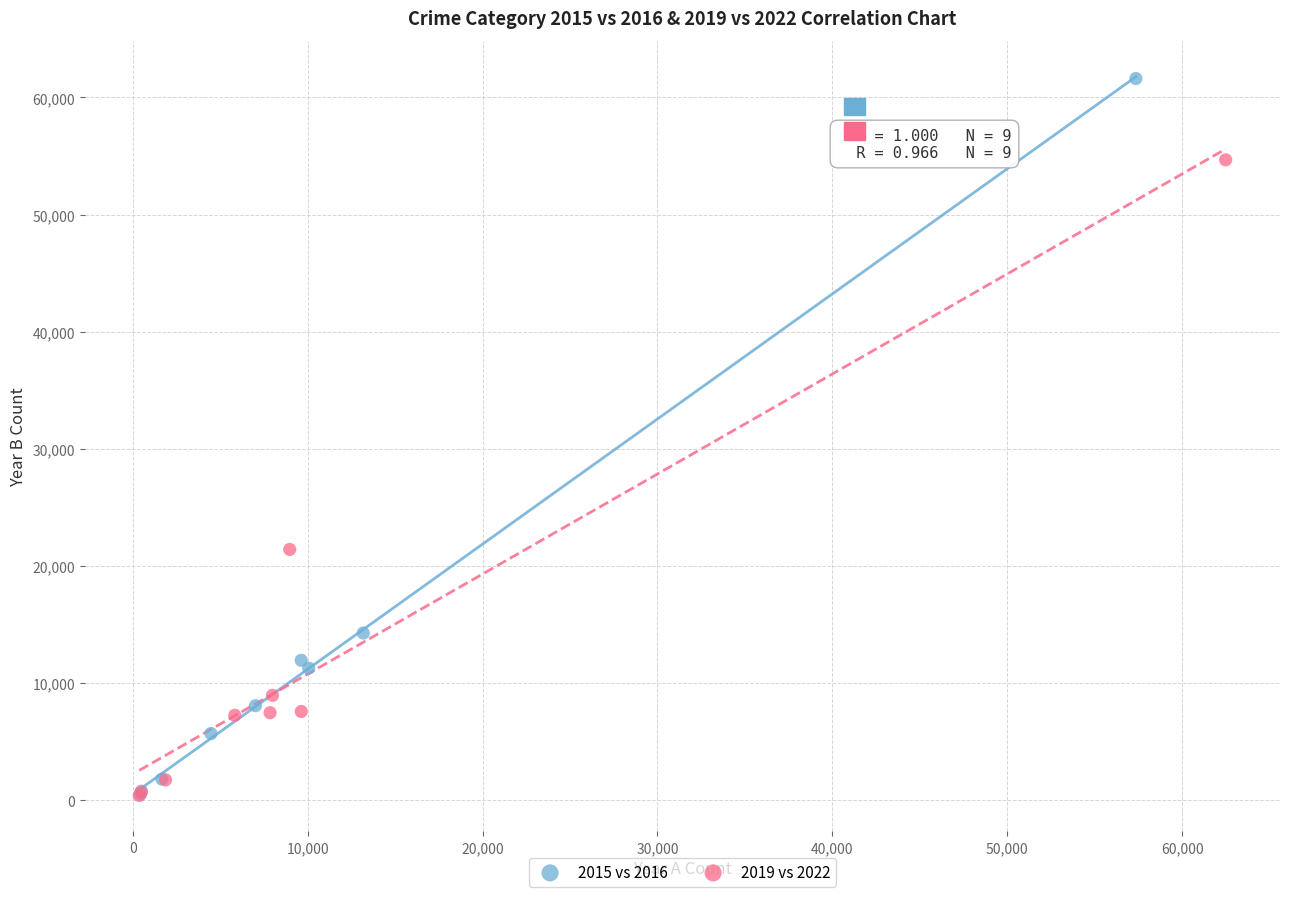

Which series has the widest spread of Y values?

2015 vs 2016